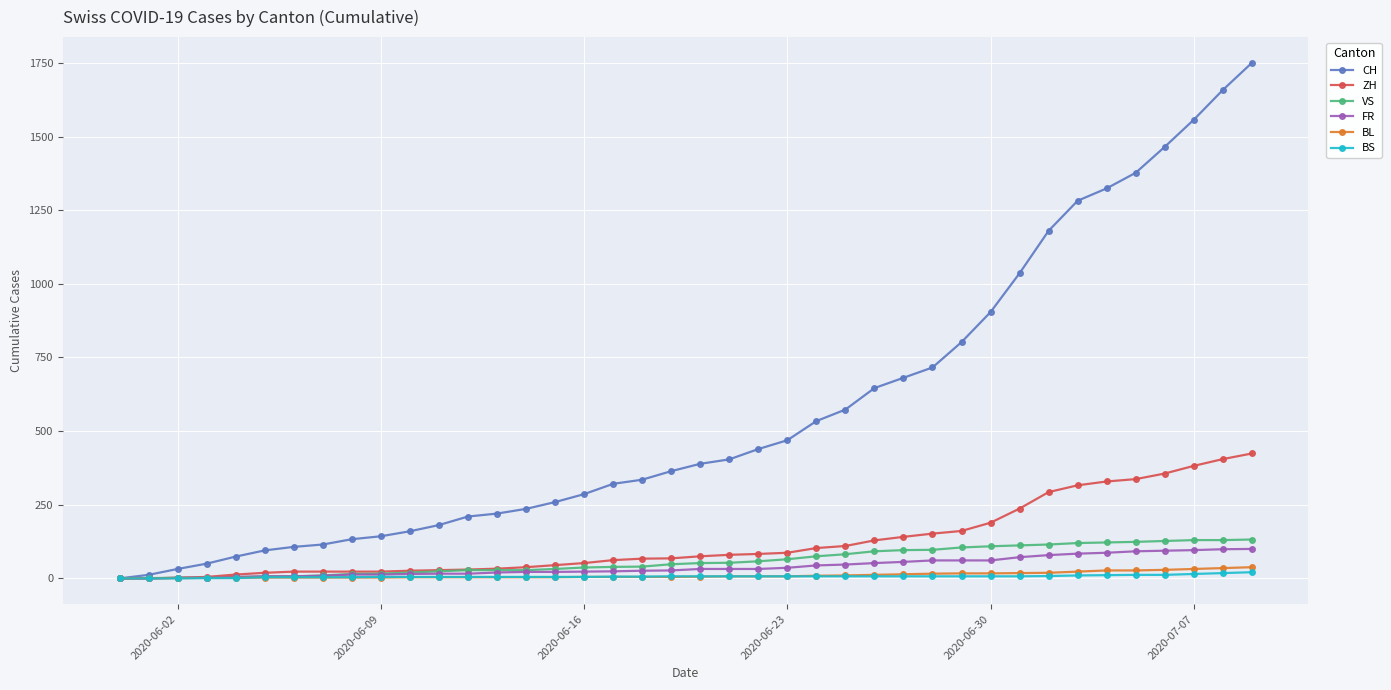

How many lines are shown in the chart?

6